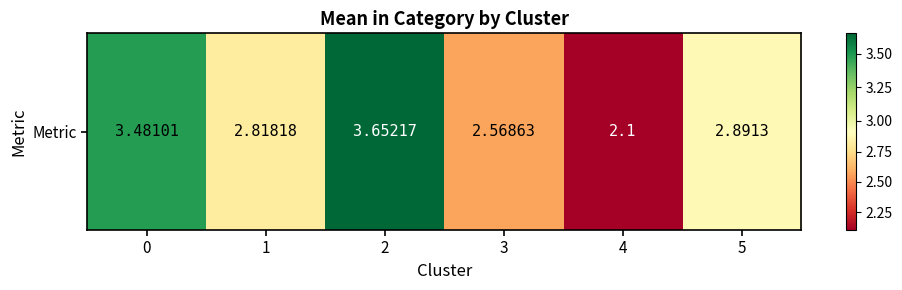

Approximately how many times larger is the value at 0 compared to 5?

1.2